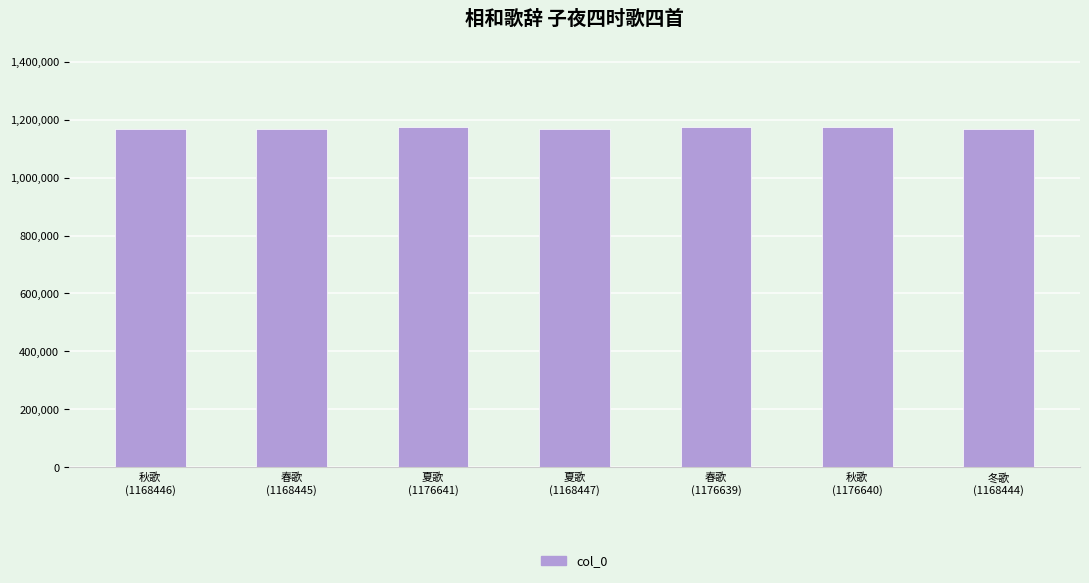

What is the label of the 3rd bar from the right?

春歌
(1176639)